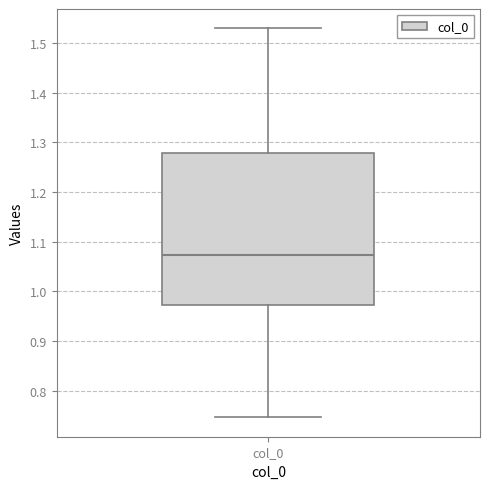

Where does the upper whisker of the box for col_0 end on the y-axis? The values are not printed on the chart, so give them approximately, as read against the axis.

1.53